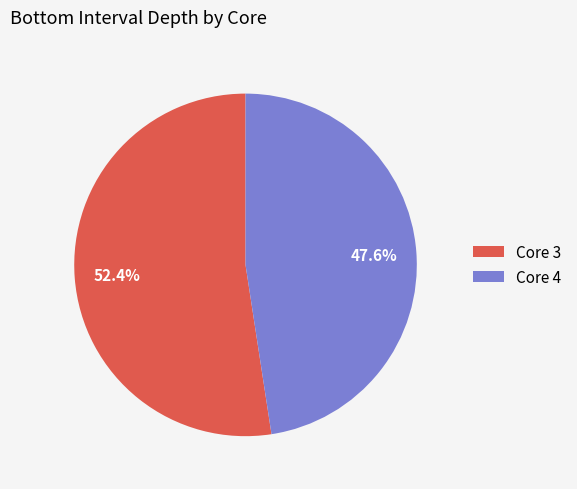

Approximately how many times larger is the value at Core 3 compared to Core 4?

1.1